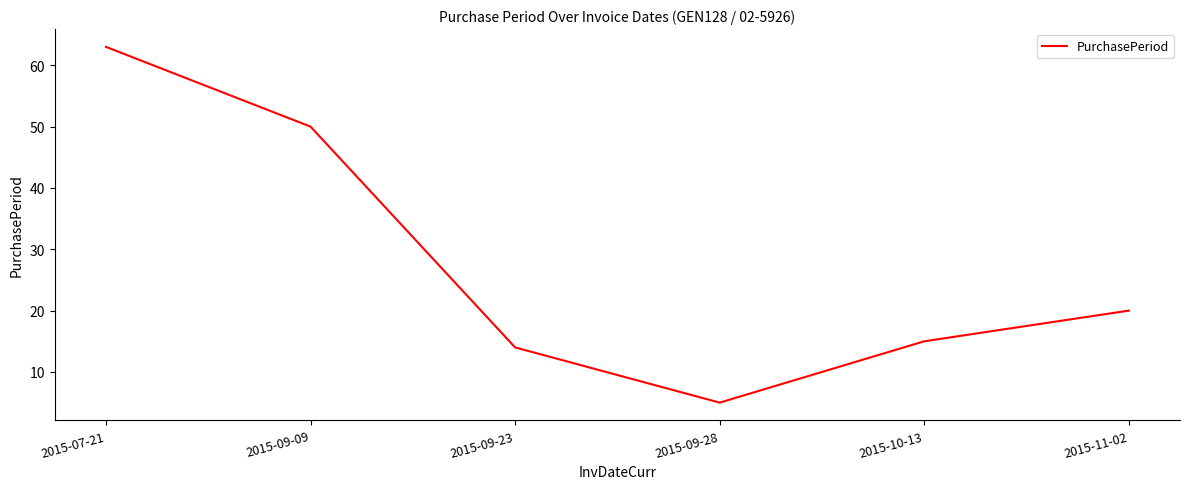

Is it true that the value at 2015-09-09 is 68?

False